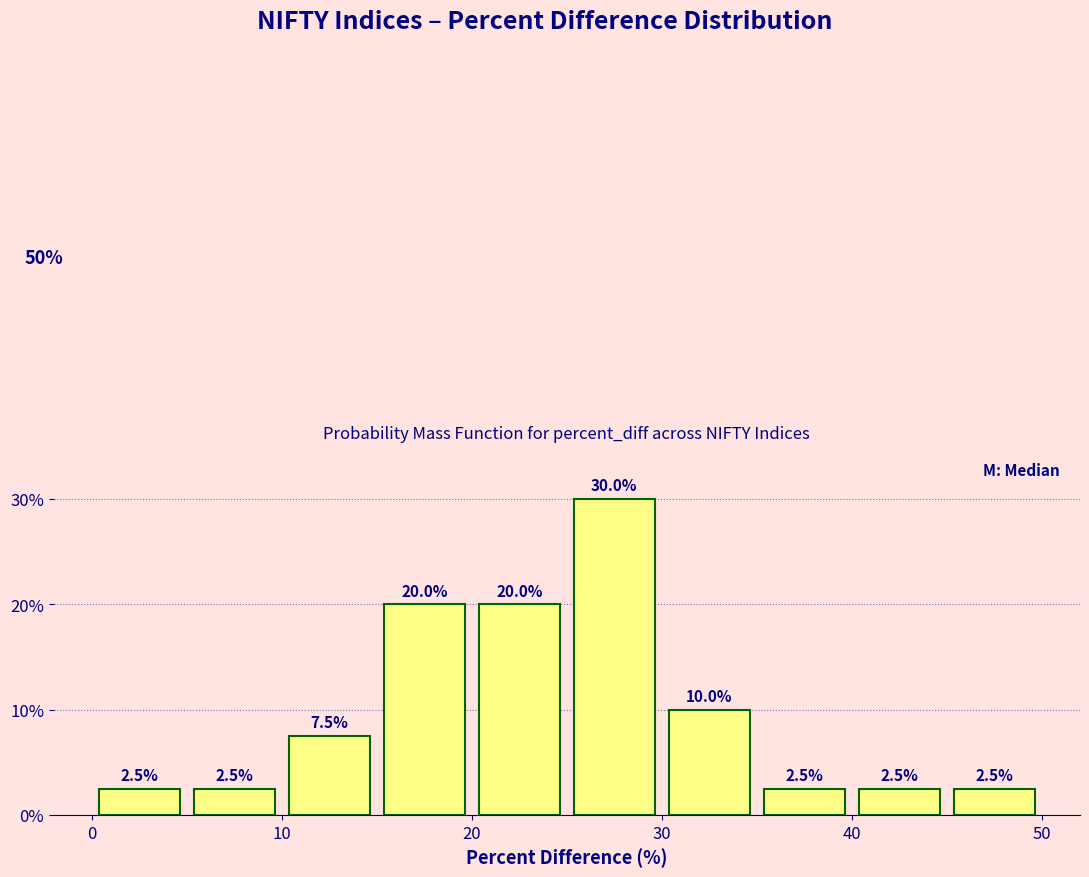

How tall is the bar that spans 35 to 40 on the x-axis?

2.5